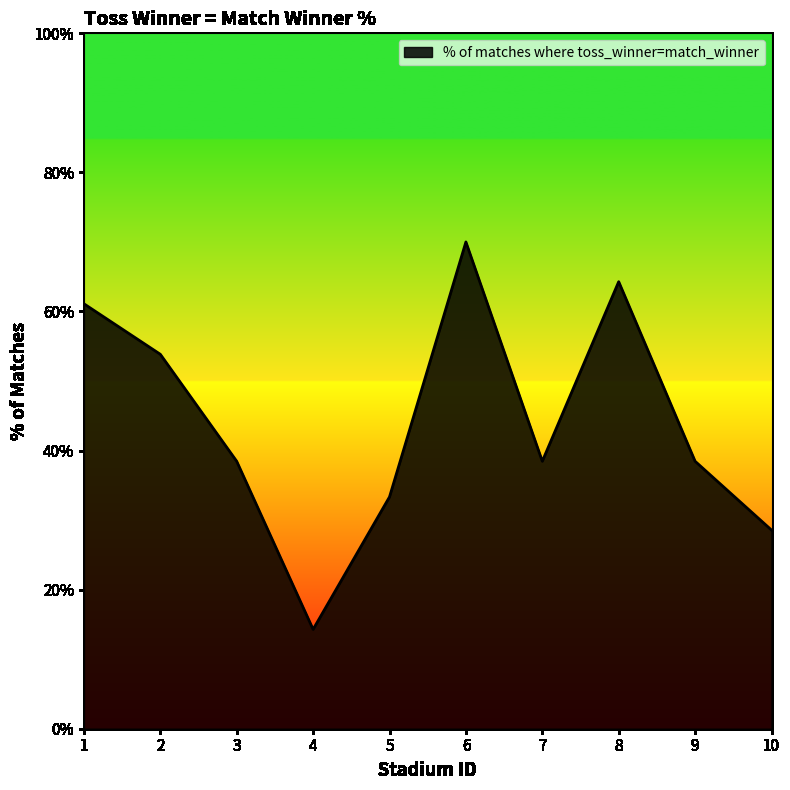

Where does the data first go above 38?

1